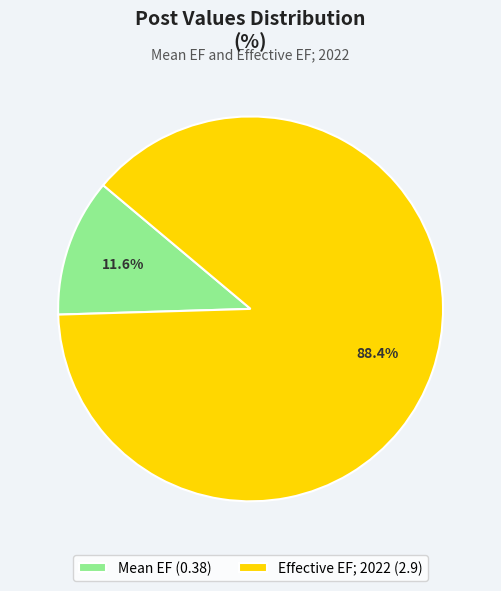

Which category has the biggest portion of the pie?

Effective EF; 2022